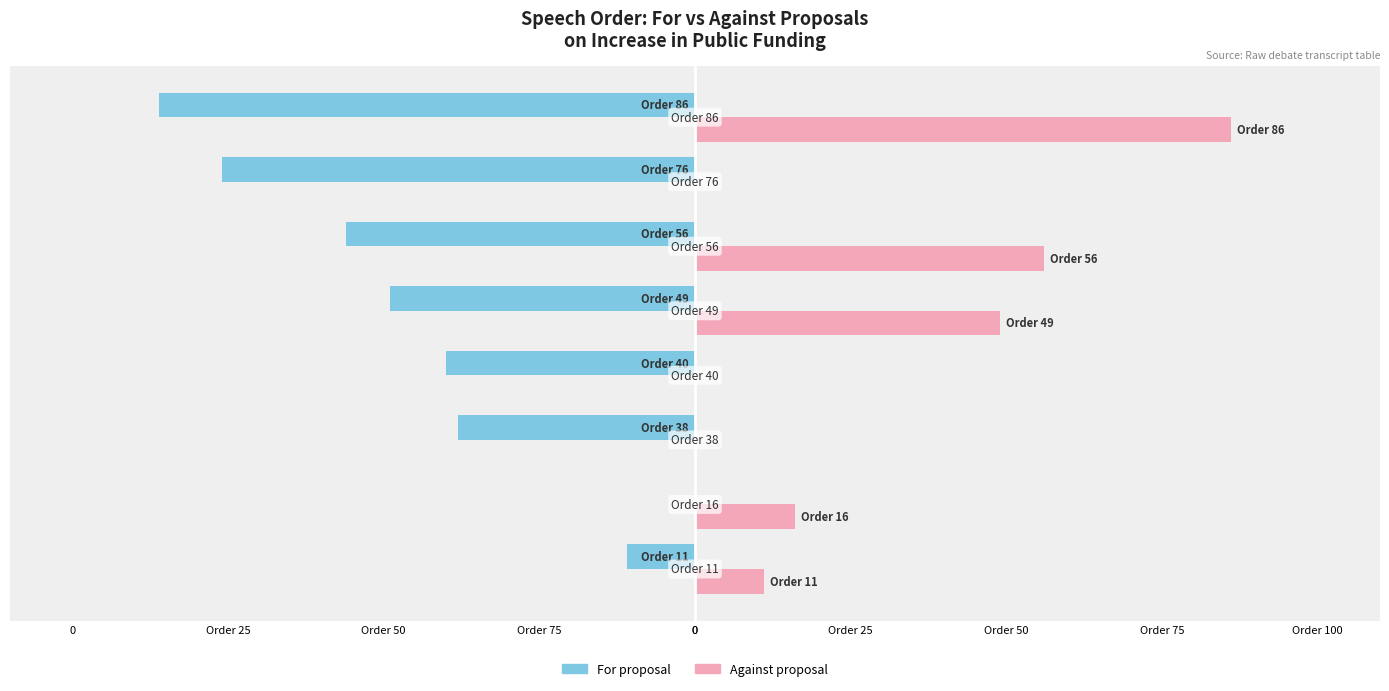

What are all the series names shown in the legend?

For proposal, Against proposal